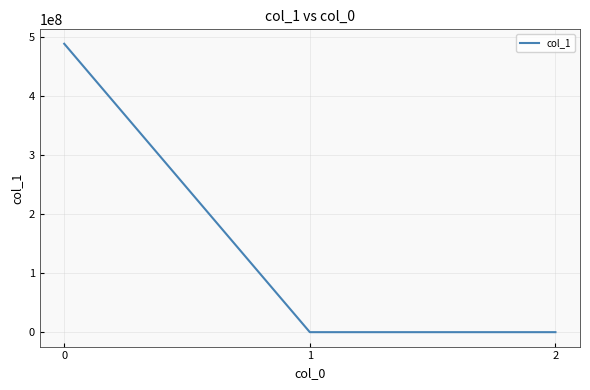

Count the number of categories in the chart.

3